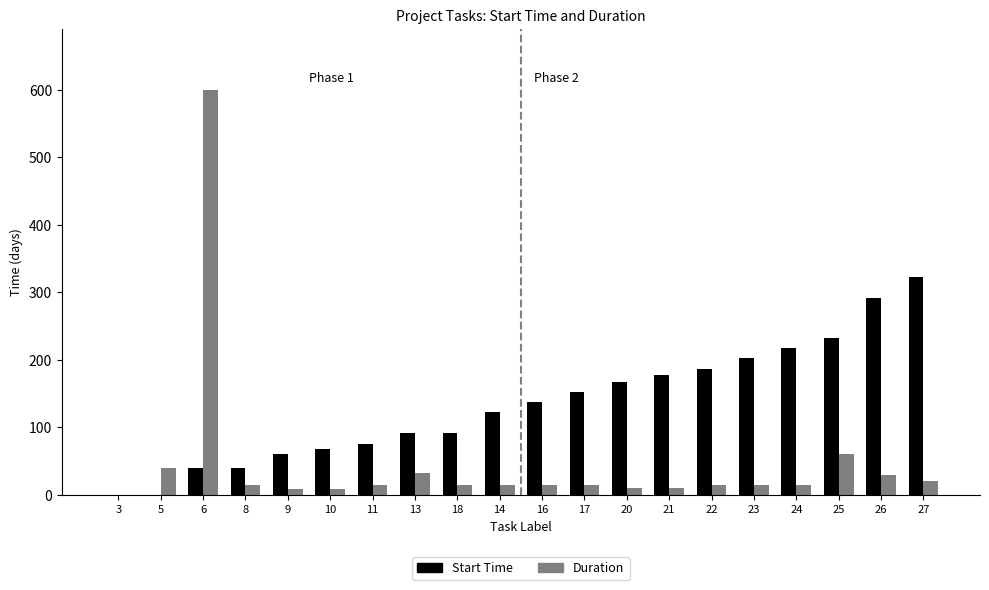

How many distinct data groups are displayed?

2